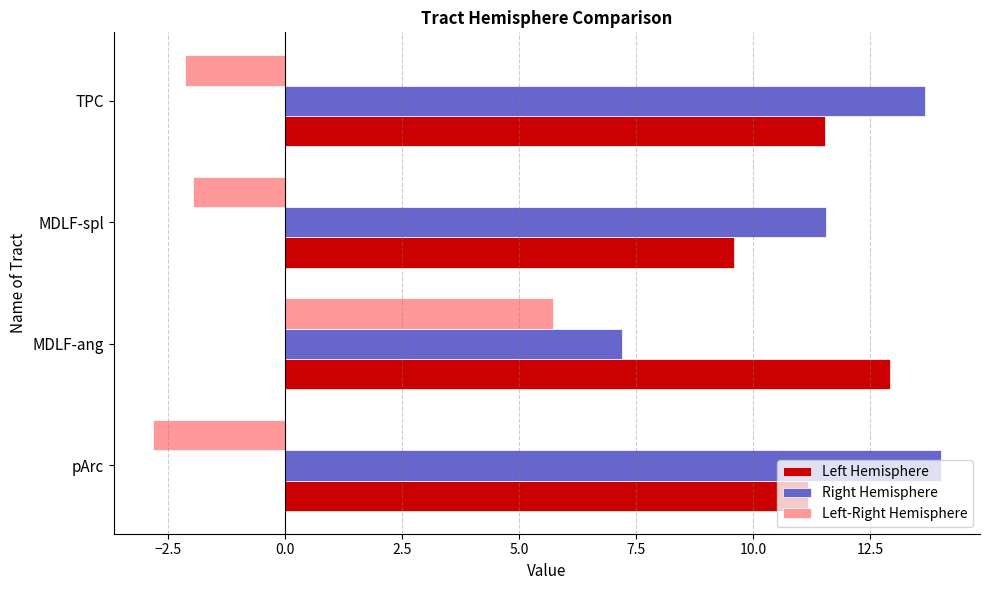

Which series has the widest spread of values?

Left-Right Hemisphere